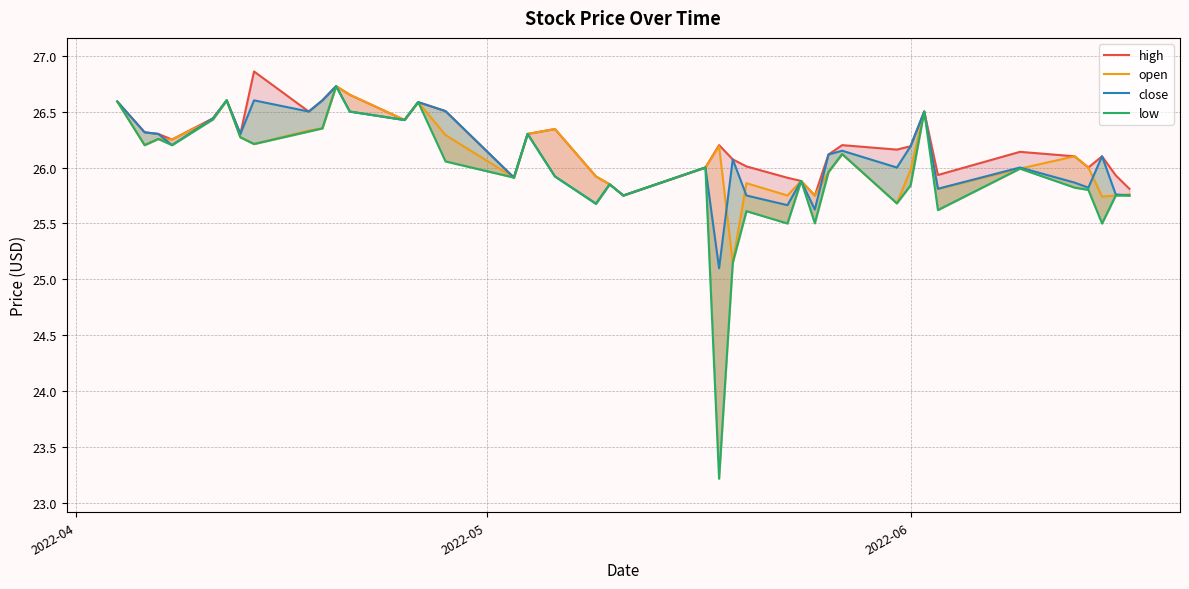

True or false: high and open cross at least once.

False